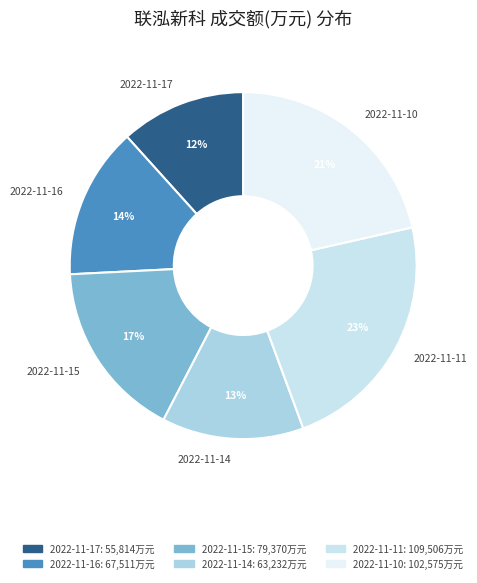

Do 2022-11-11 and 2022-11-16 together represent more than half of the pie?

No